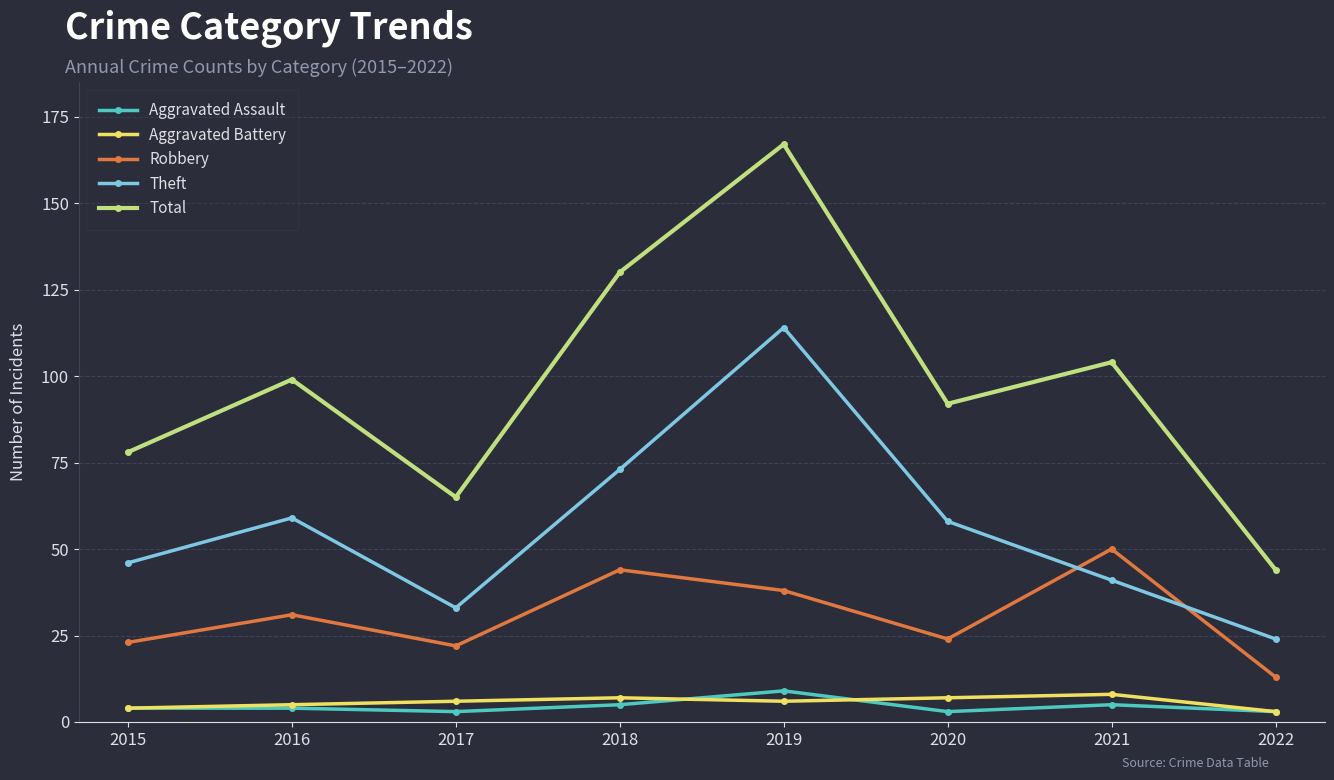

The value of Robbery at 2018 is 24. True or false?

False